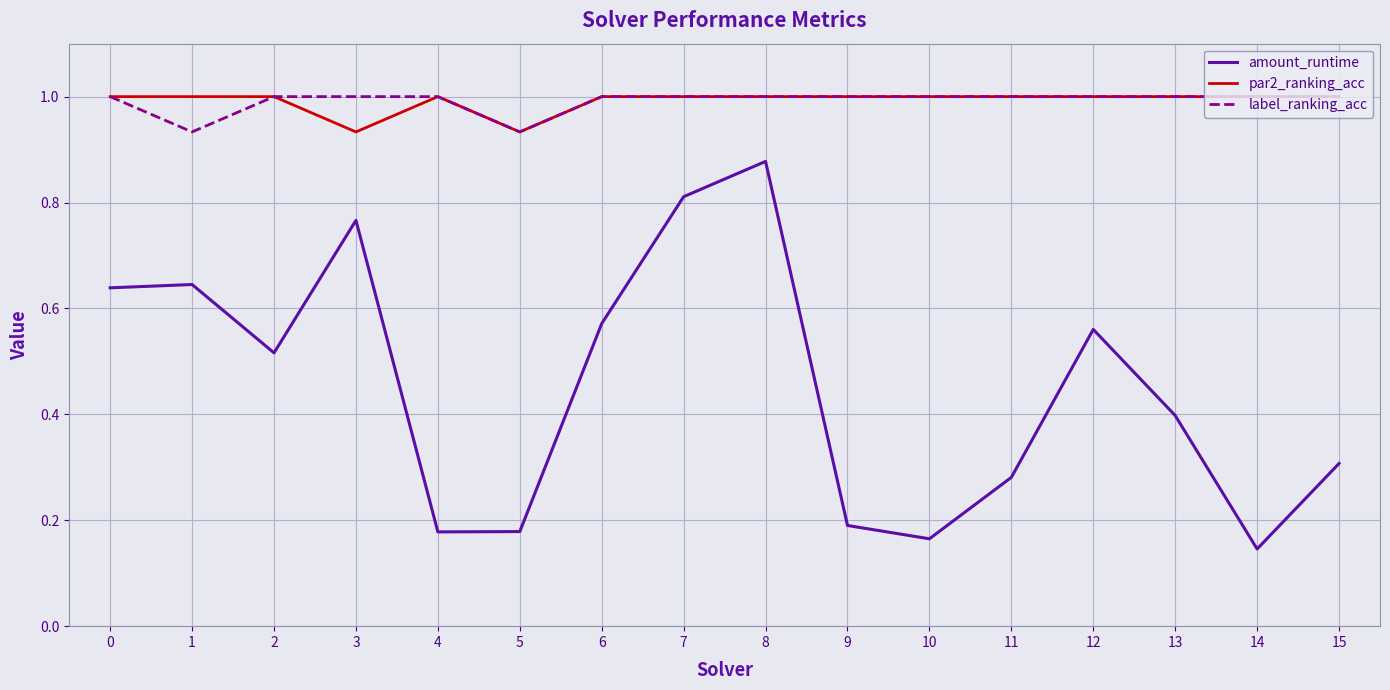

Is the value of label_ranking_acc at 5 greater than the value of par2_ranking_acc at 10?

No